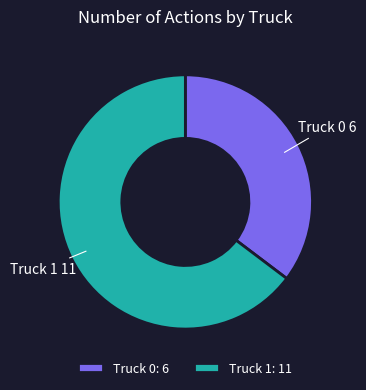

Which category has the smallest portion of the pie?

Truck 0